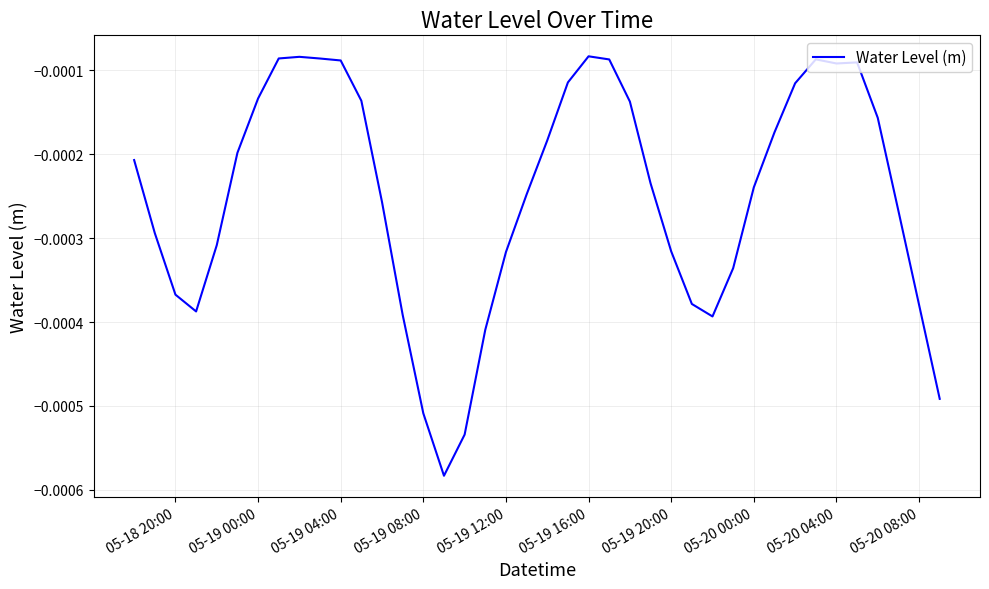

How many distinct data groups are displayed?

1